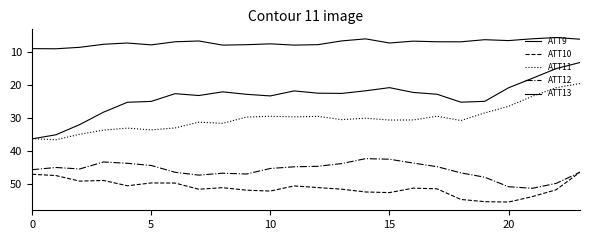

Count the number of categories in the chart.

24